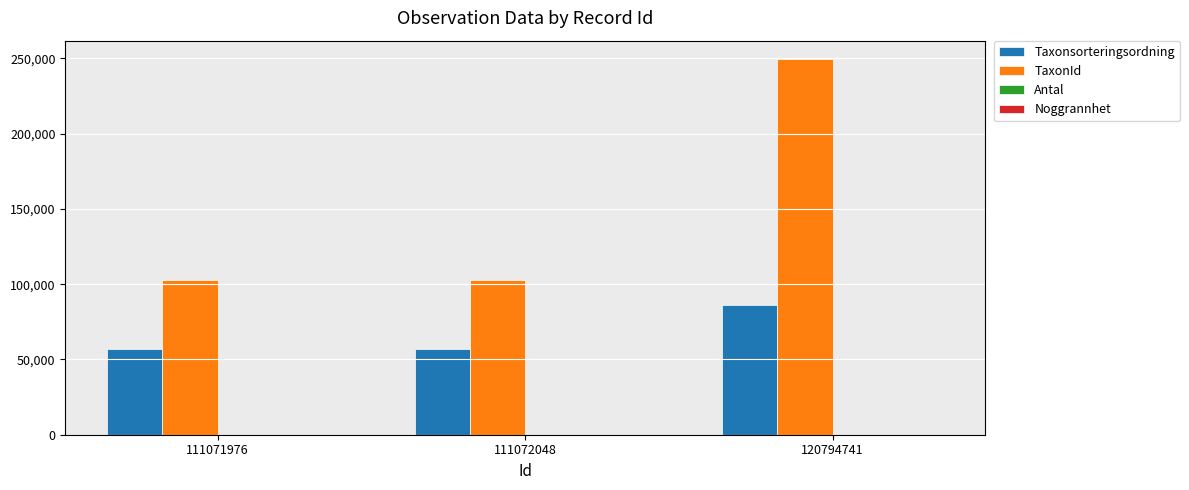

True or false: Taxonsorteringsordning has a value of 102292 at 111071976.

False